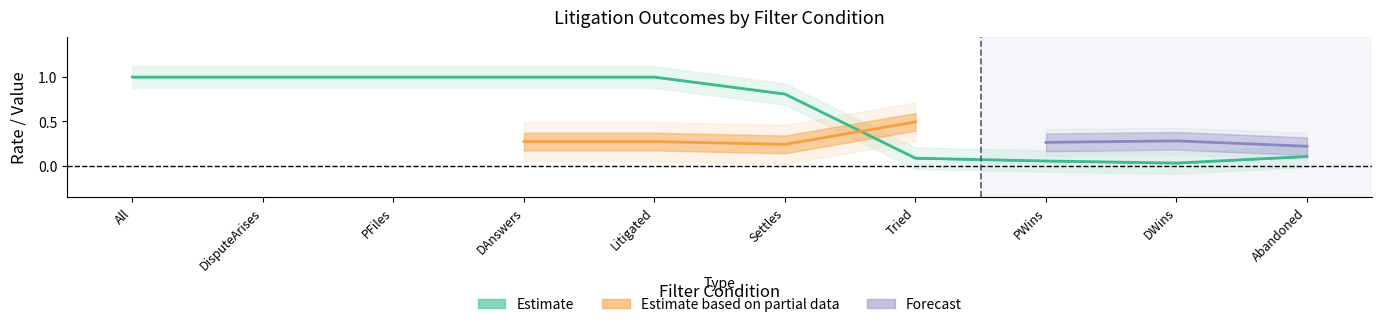

Rank the categories by DisputeArises value from highest to lowest.

All, DisputeArises, PFiles, DAnswers, Litigated, Settles, Abandoned, Tried, PWins, DWins